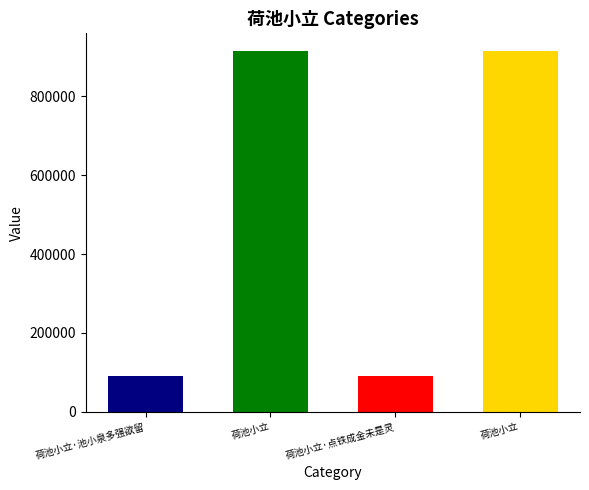

What is the difference between the second highest and minimum values?

821332